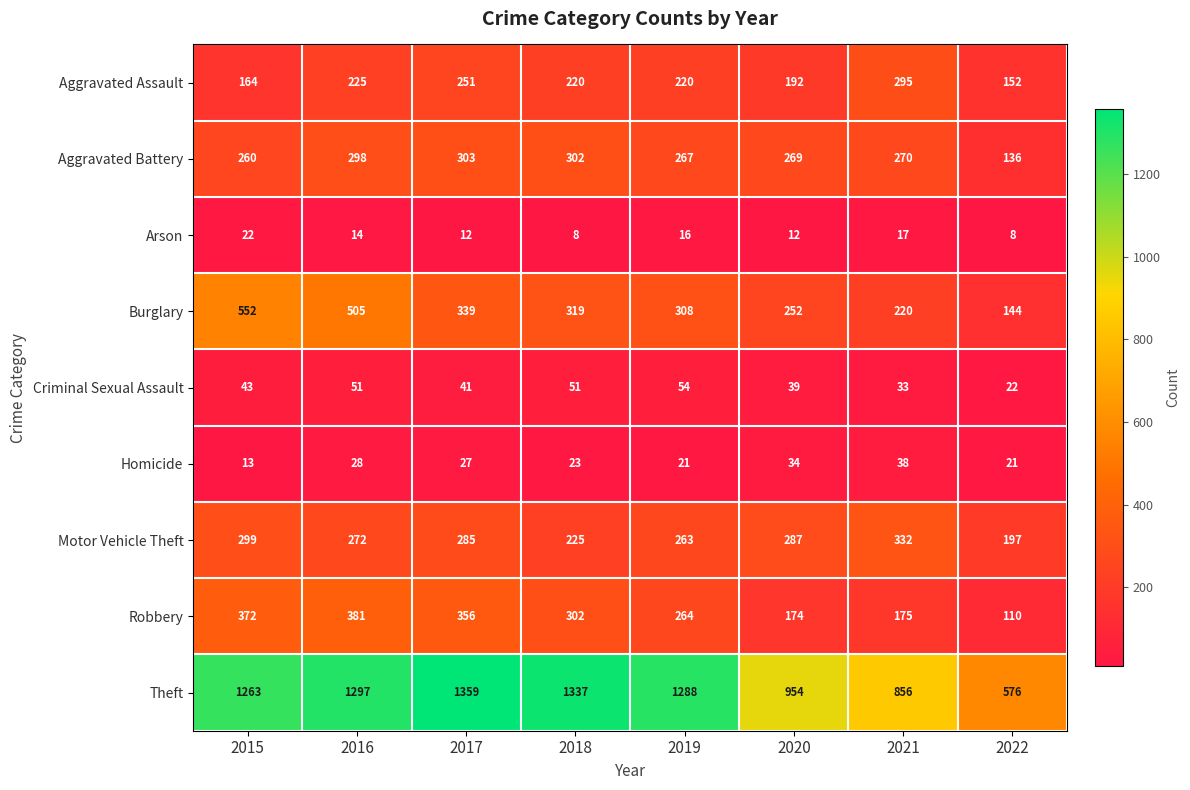

Which label corresponds to the largest value in the chart?

2017